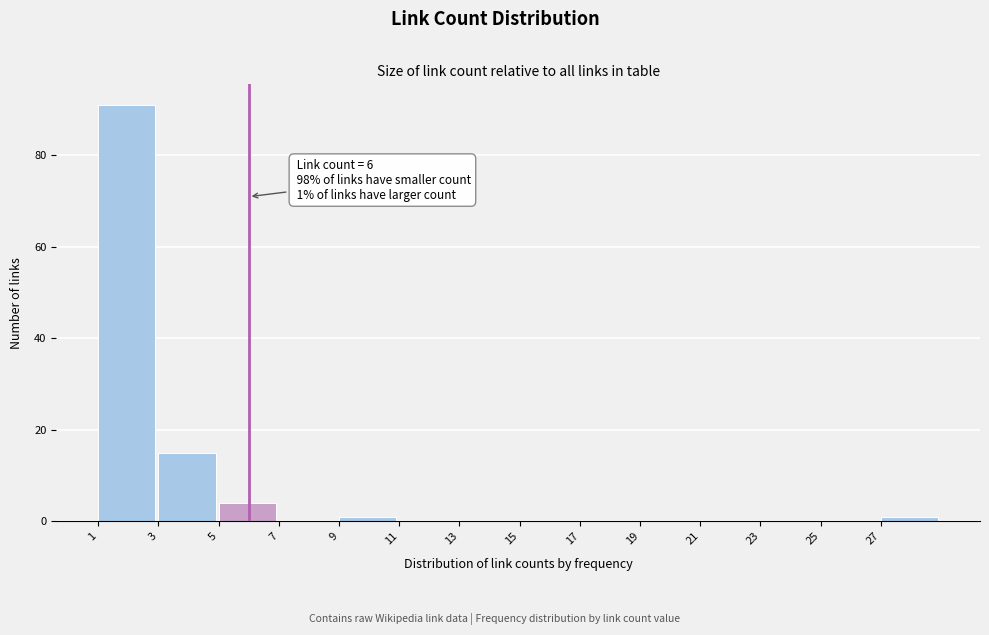

Over which range of the x-axis is the bar tallest?

1 to 3